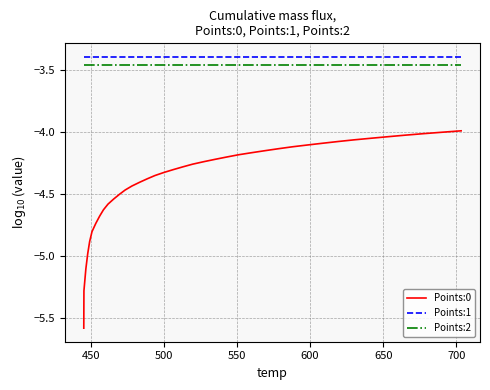

True or false: Points:1 and Points:2 intersect in this chart.

False